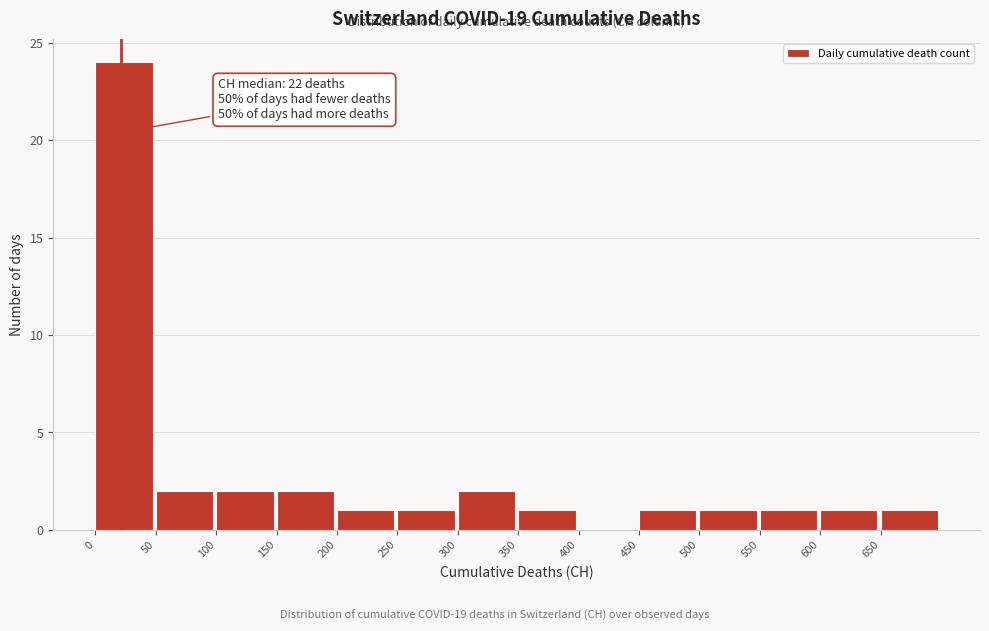

Which range on the x-axis has the tallest bar?

0 to 50